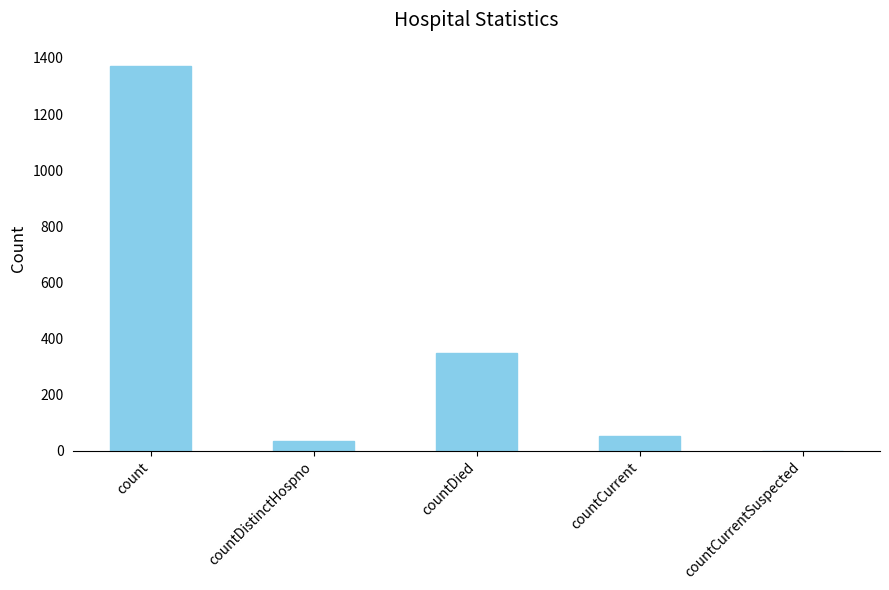

Where is the data nearest to the value 685?

countDied